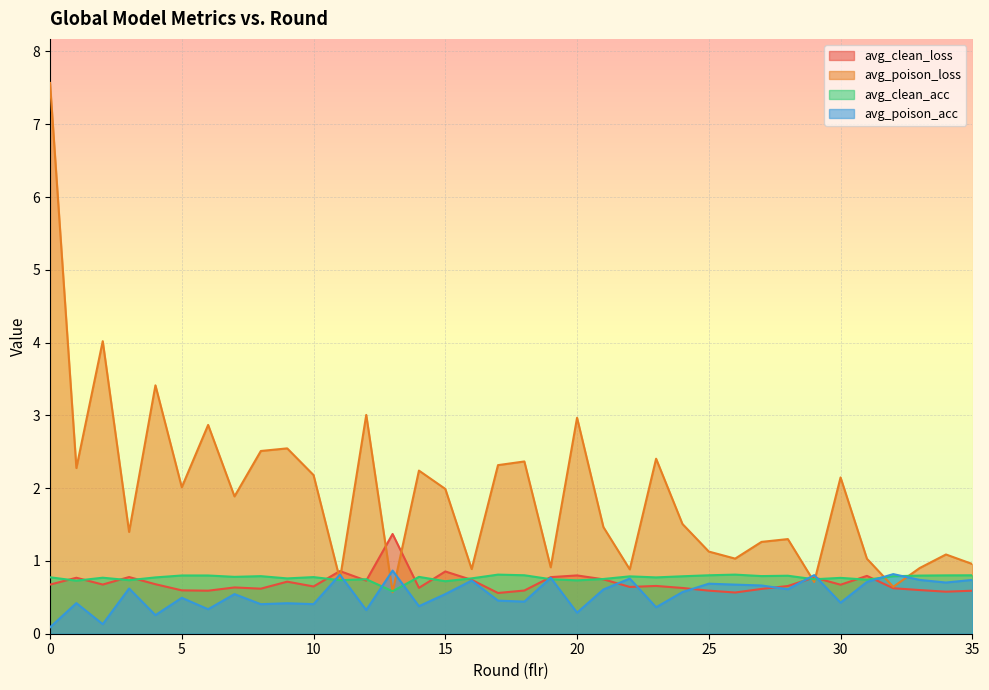

True or false: avg_poison_acc has more than 0 interior local peaks.

True